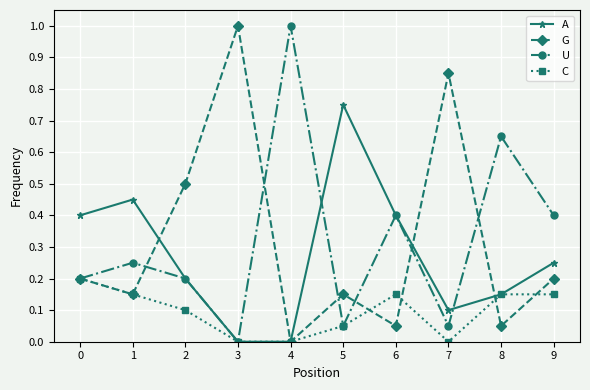

What is the greatest value displayed?

1.0